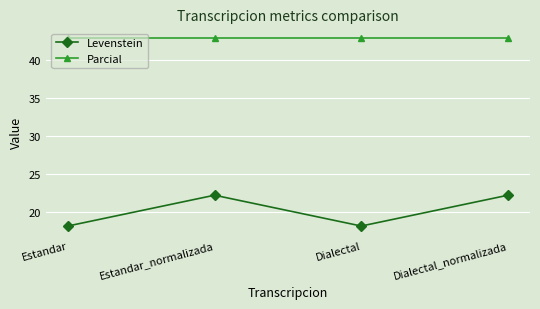

Rank the series at Estandar from lowest to highest value.

Levenstein, Parcial